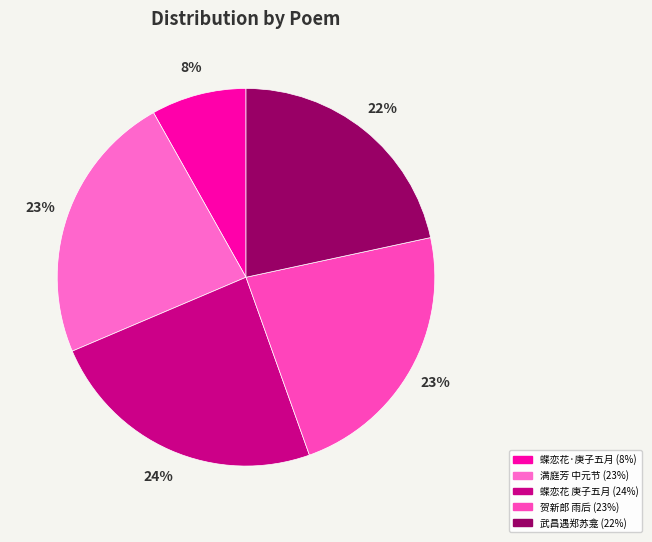

How many segments does this pie chart have?

5